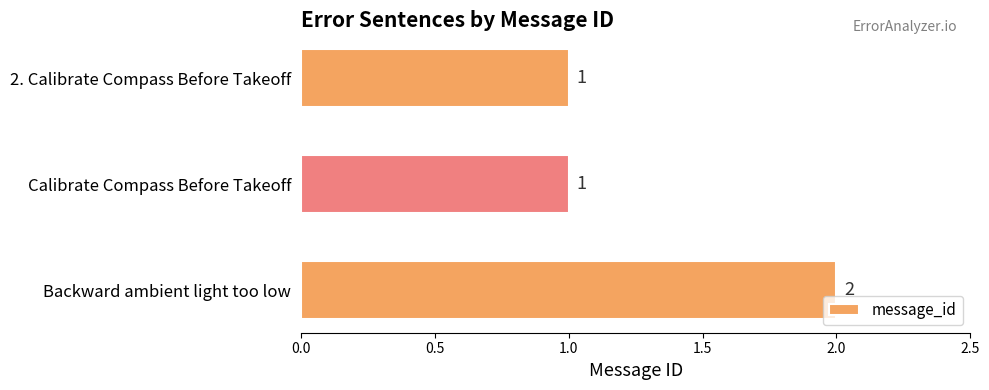

What position from the bottom is Backward ambient light too low?

1